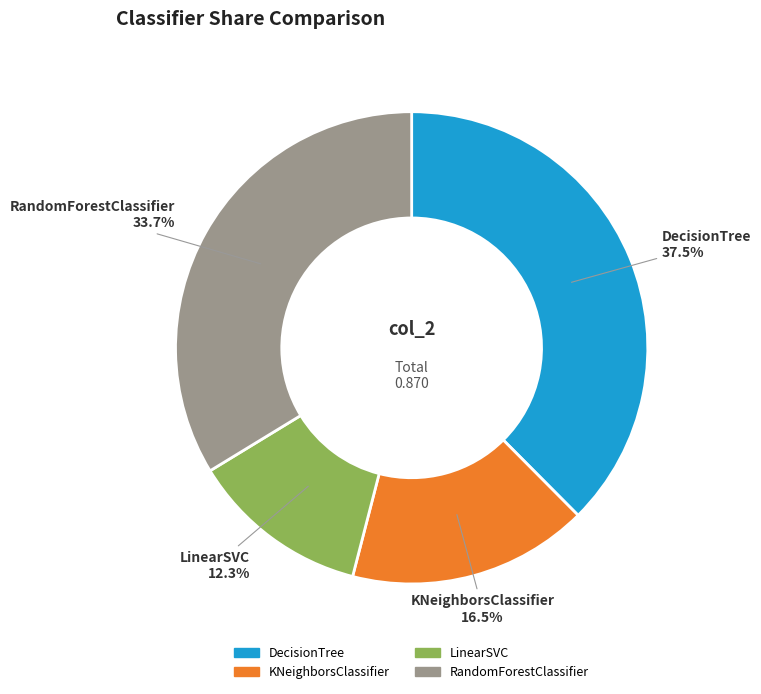

Combined, do DecisionTree and KNeighborsClassifier account for over 50%?

Yes